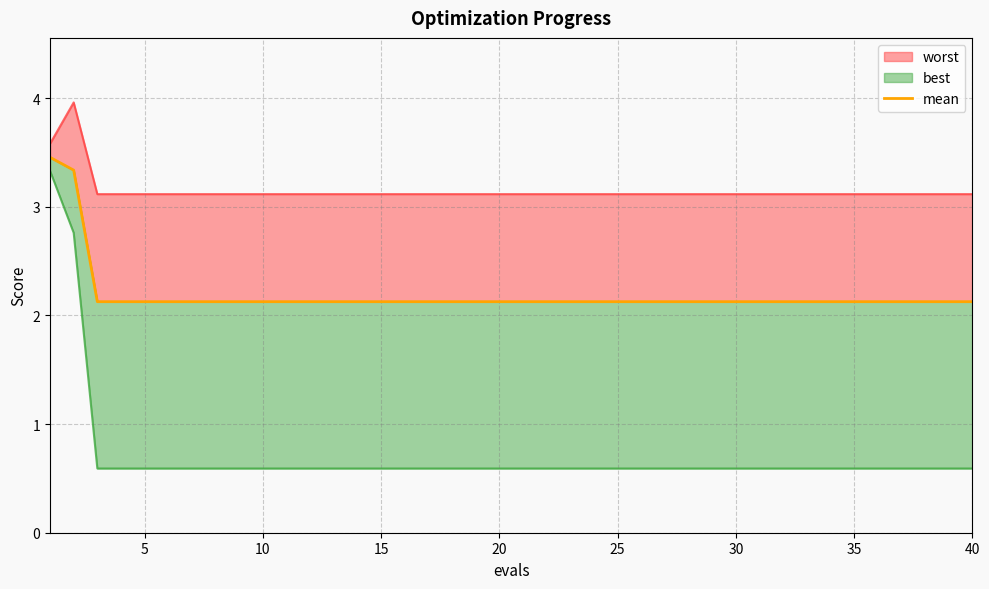

What is the difference between the maximum and minimum values?

1.3